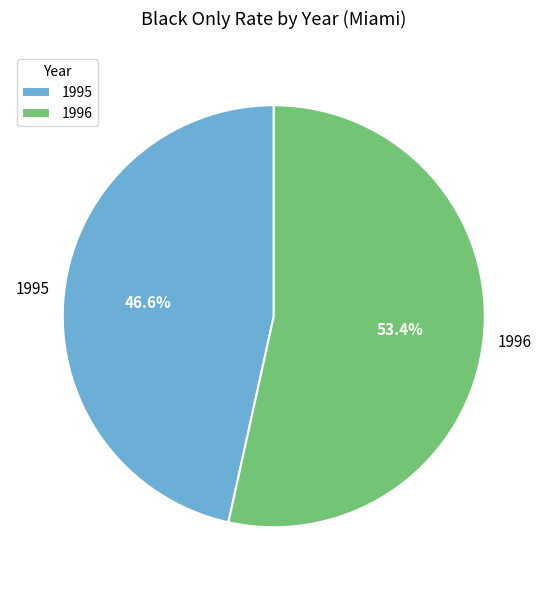

Which has a higher value, 1996 or 1995?

1996